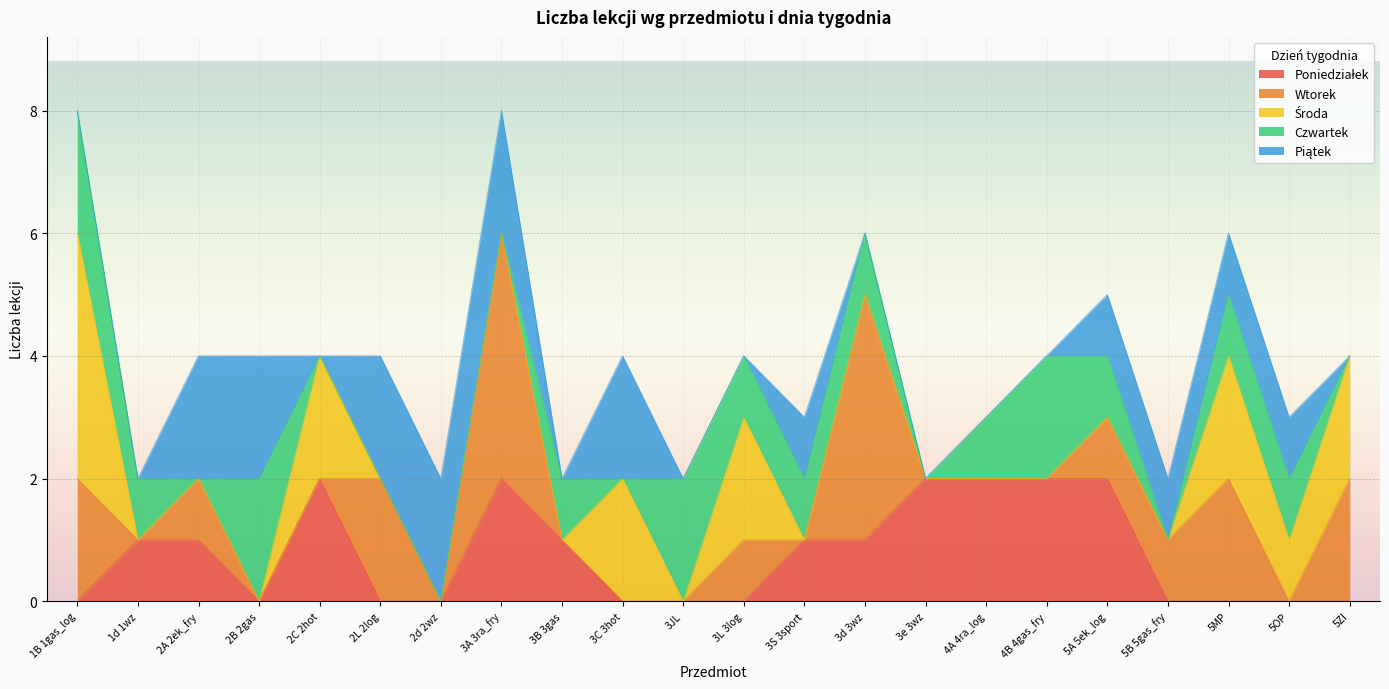

What is the label of the 8th point from the left?

3A 3ra_fry